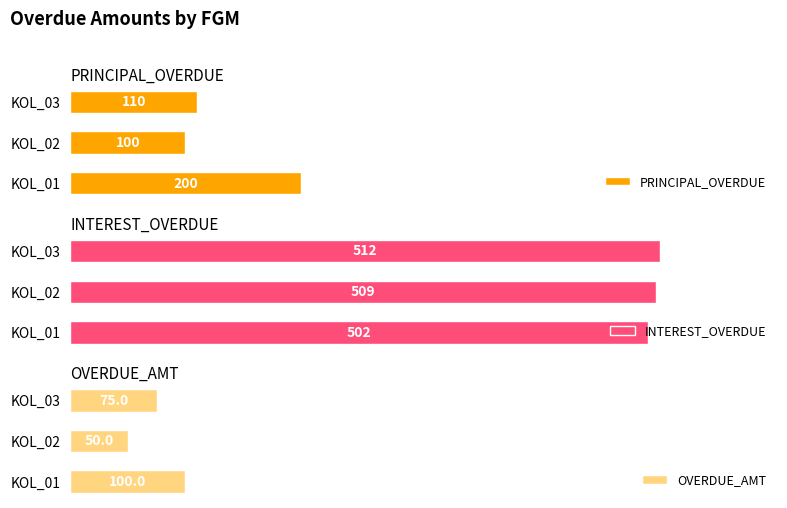

At which label is INTEREST_OVERDUE closest to 507?

KOL_02